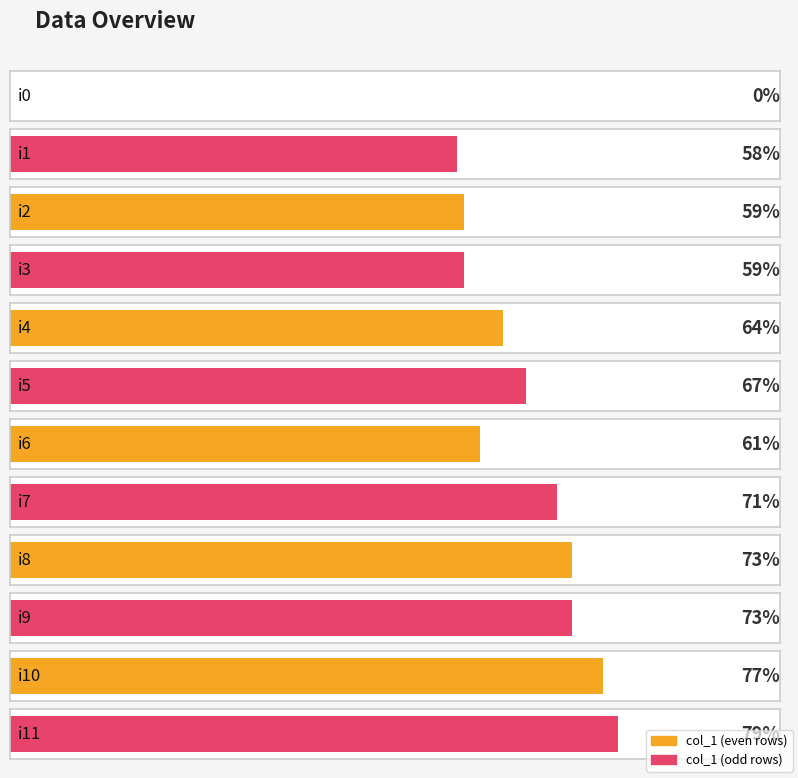

Where does the data first go above 67?

i7